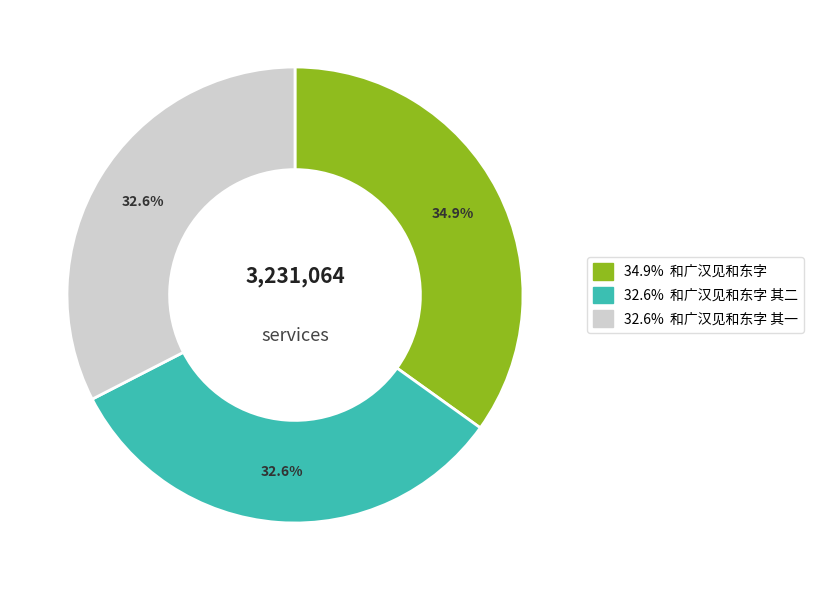

Does any single category account for the majority?

No